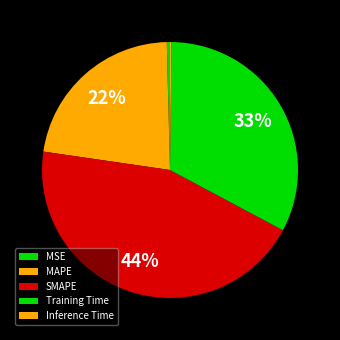

True or false: MAPE accounts for 22% of the total.

True